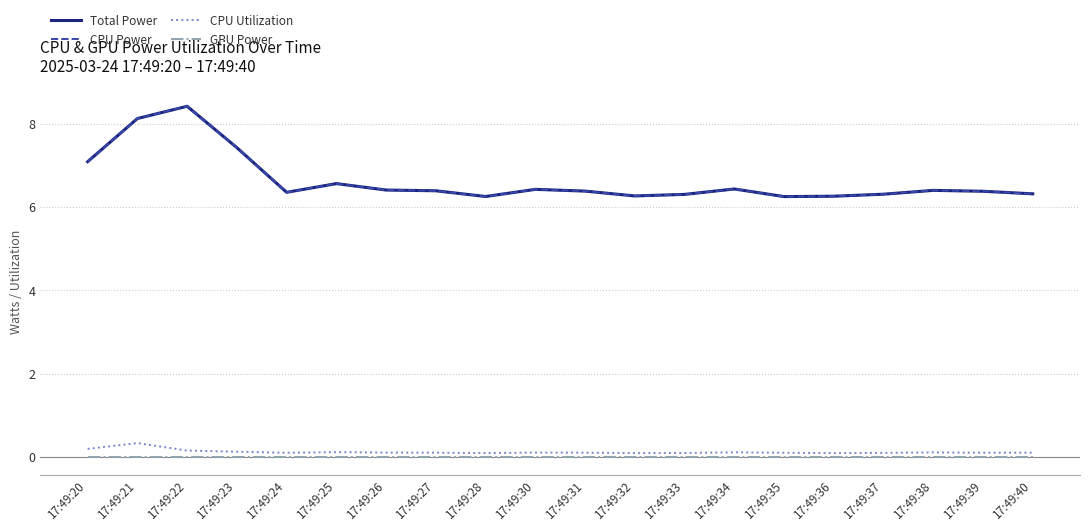

Count the CPU Utilization values in the range 0 to 1.

20